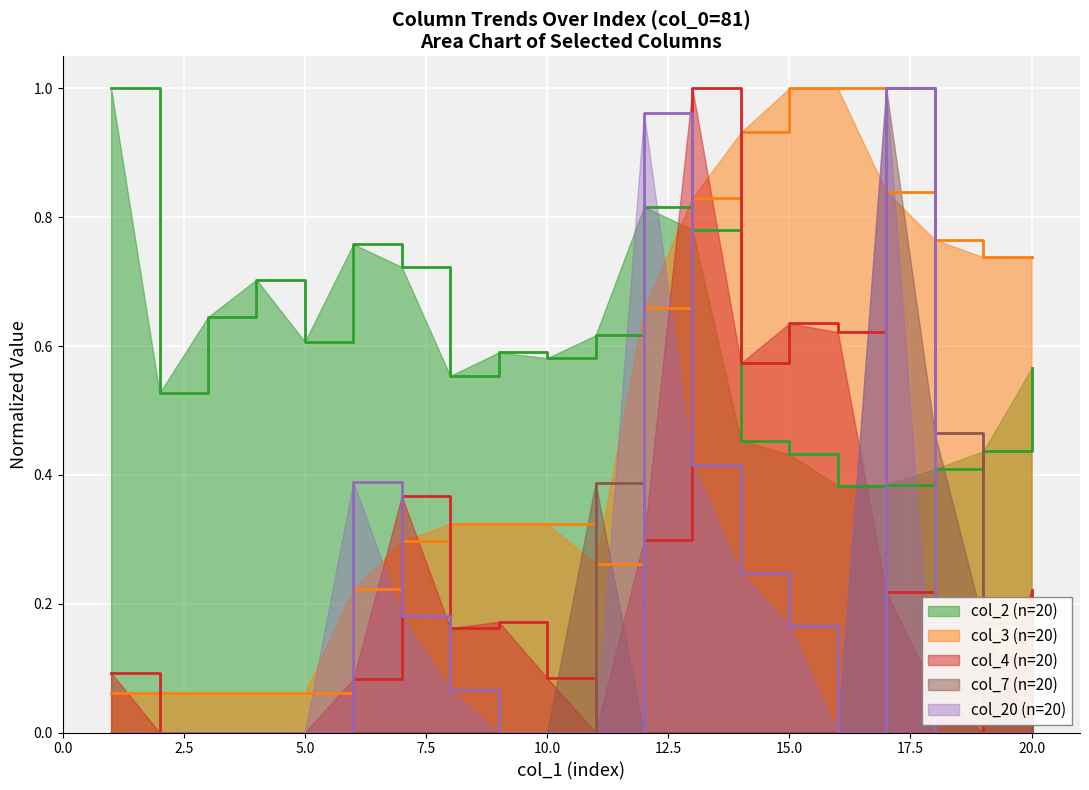

Which has a higher value, 16 or 18?

18